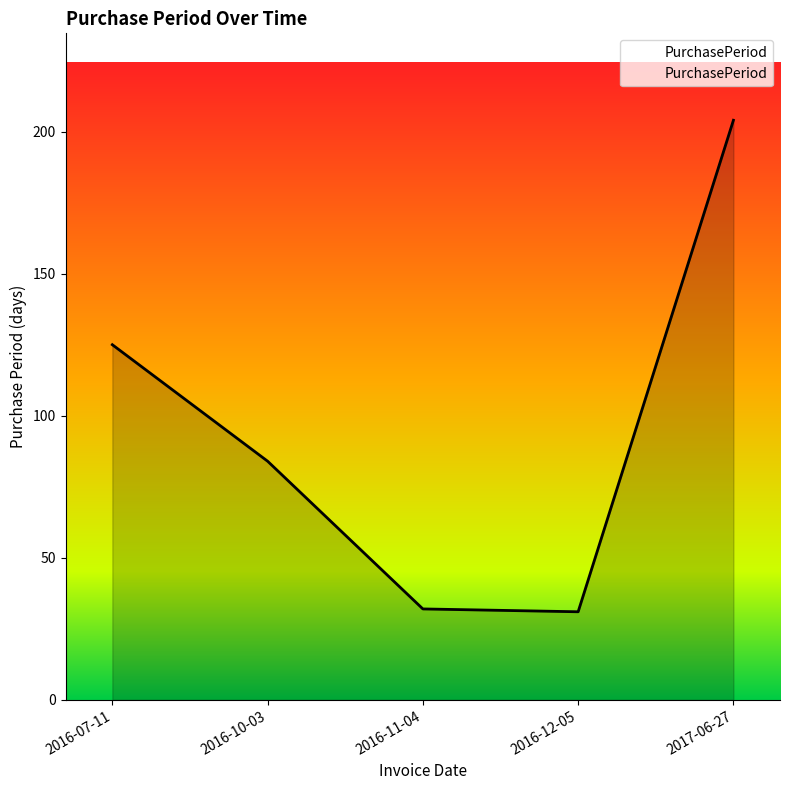

What is the greatest value displayed?

204